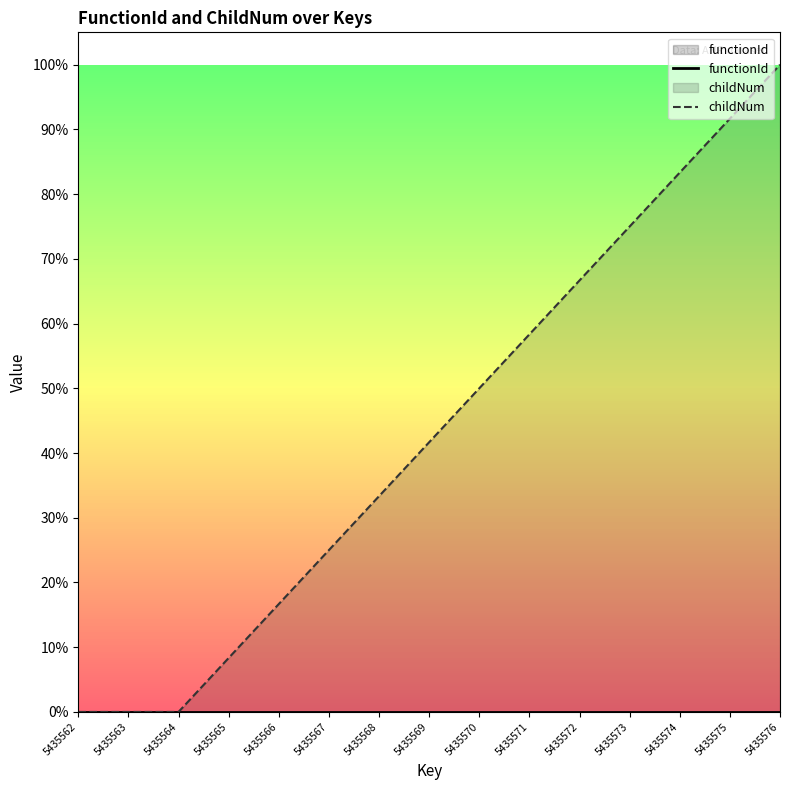

Which series has the largest total across all categories?

childNum